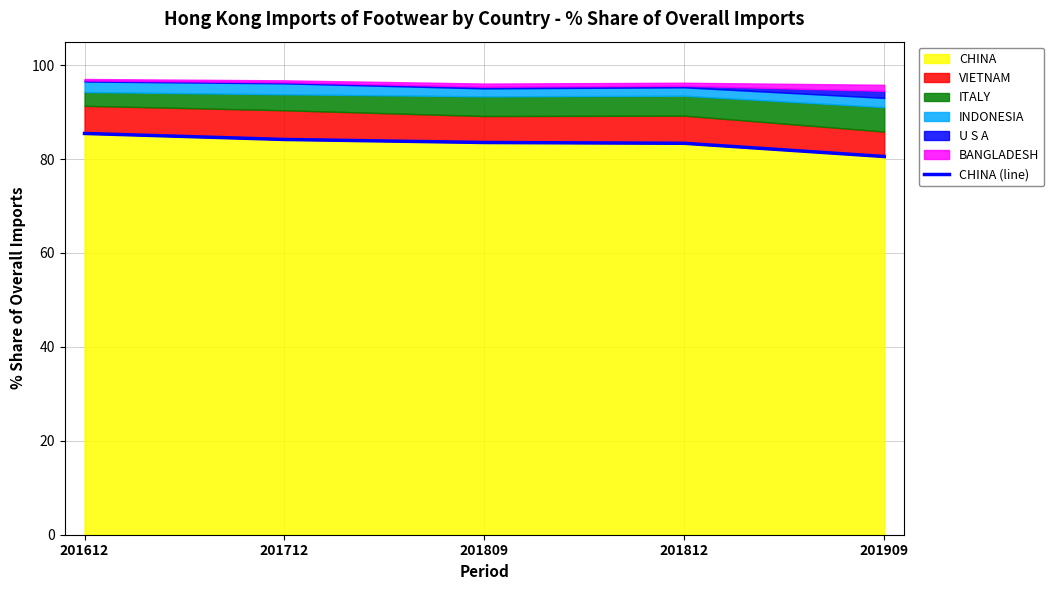

The chart shows a value of 85.5 at 201612. True or false?

True